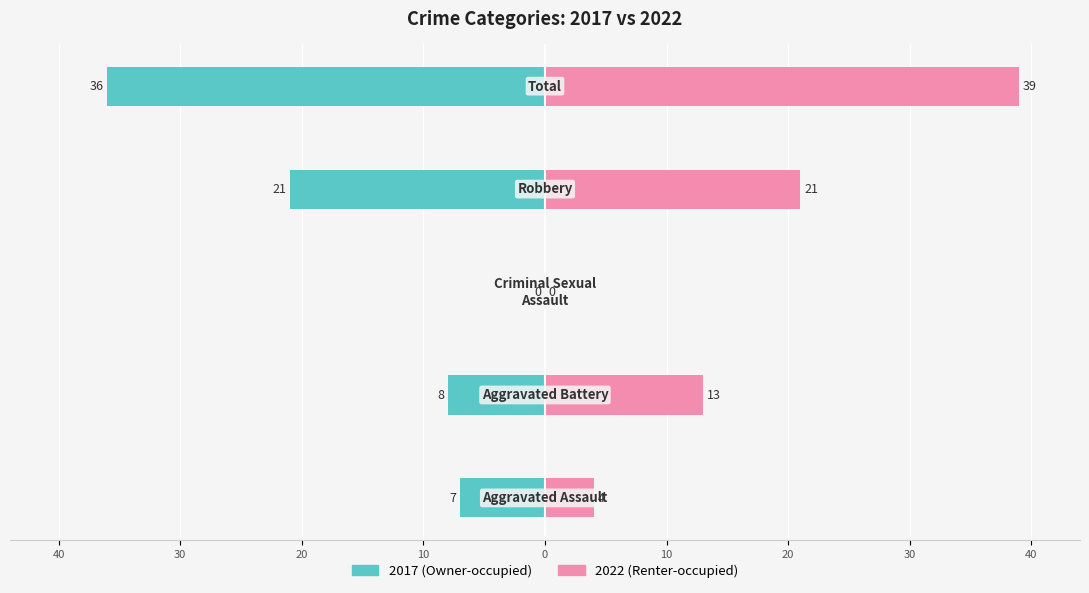

How many groups of bars are there?

5